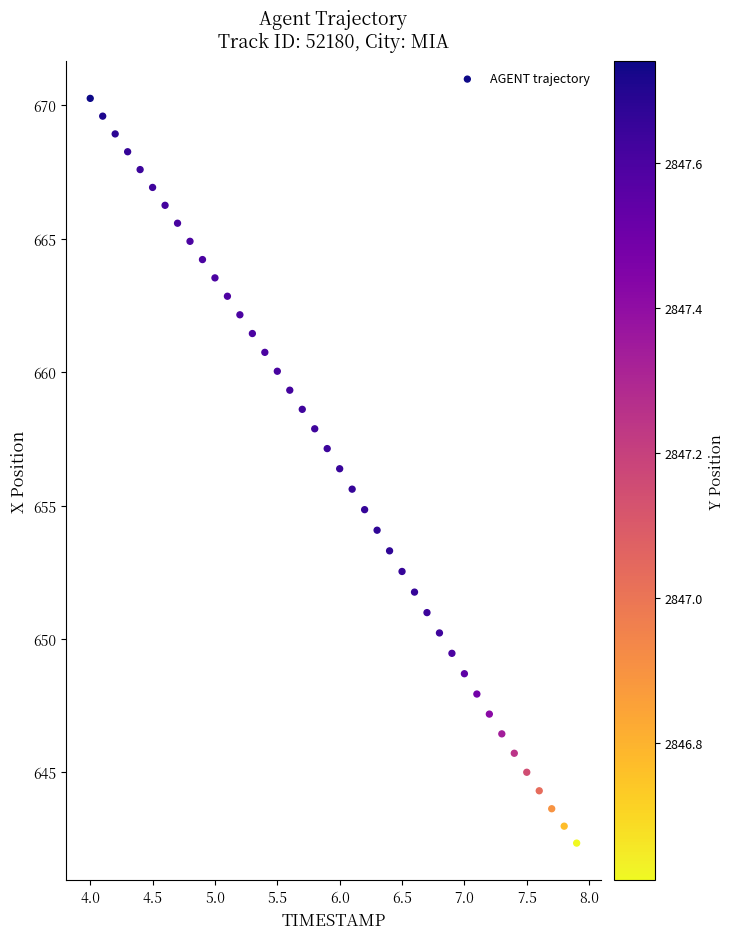

What is the range of Y values (max minus min)?

27.9